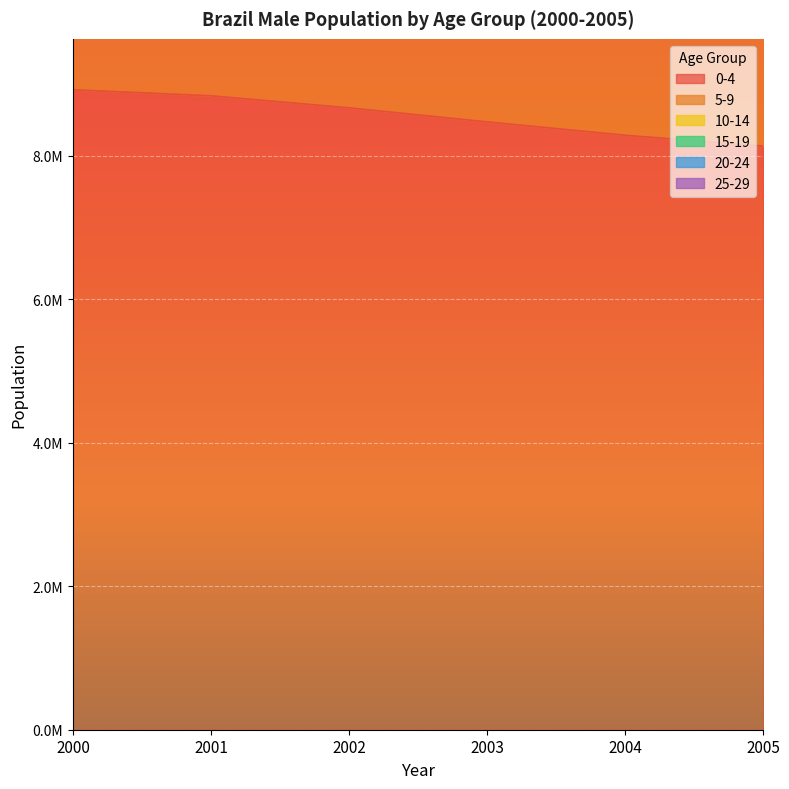

What is the difference between the maximum and second lowest values in the 25-29 series?

781742